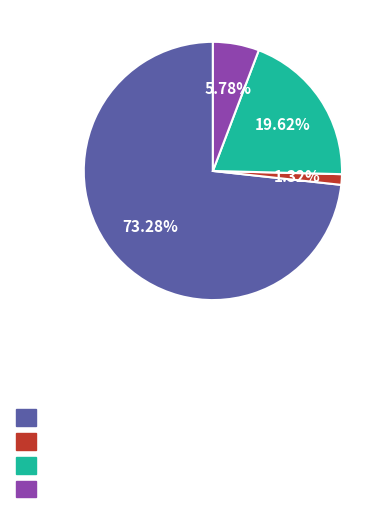

Does any single category account for the majority?

Yes